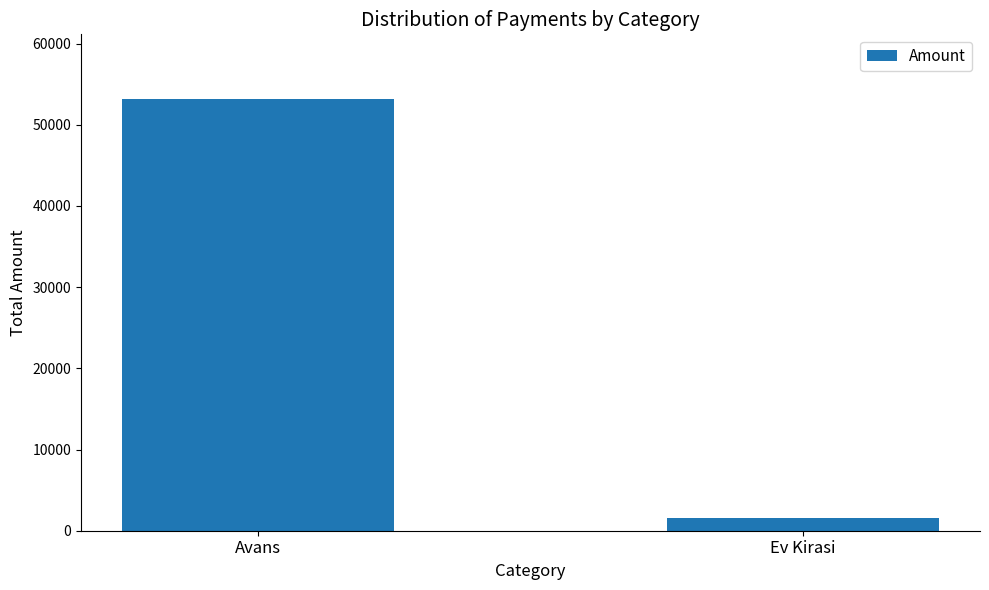

Which category has the highest value across all series?

Avans